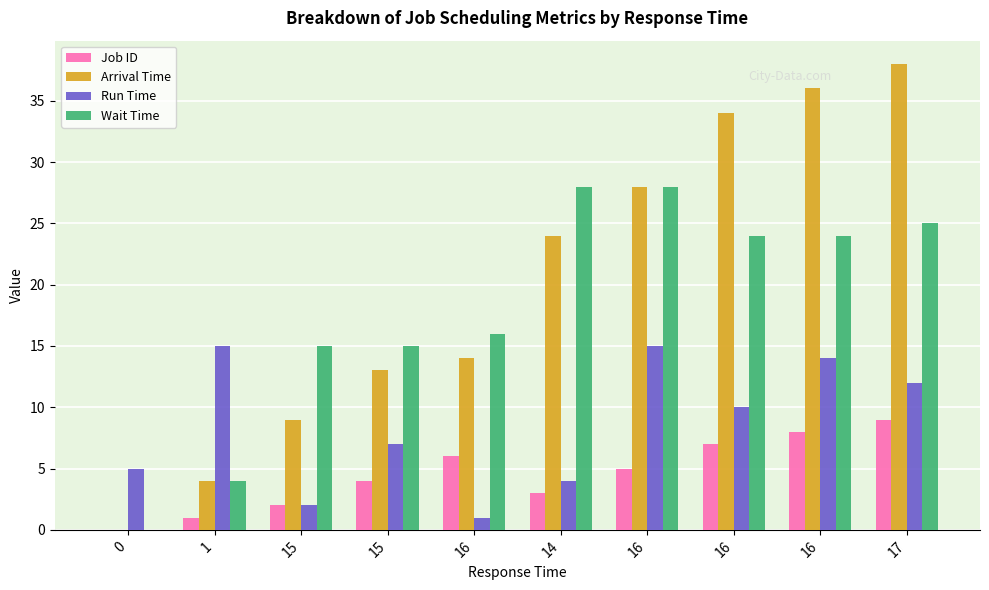

Is it true that Job ID equals 7 at 16?

False